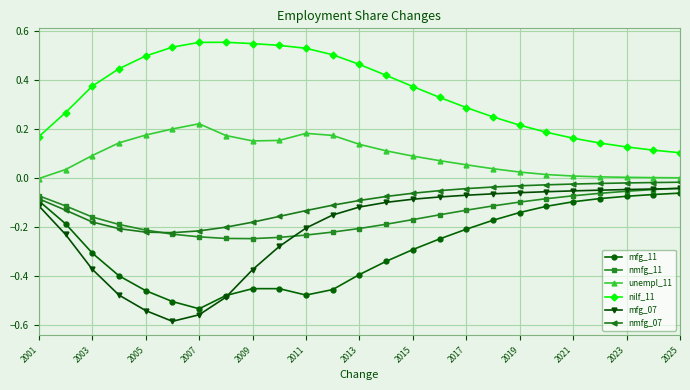

How many lines are shown in the chart?

6